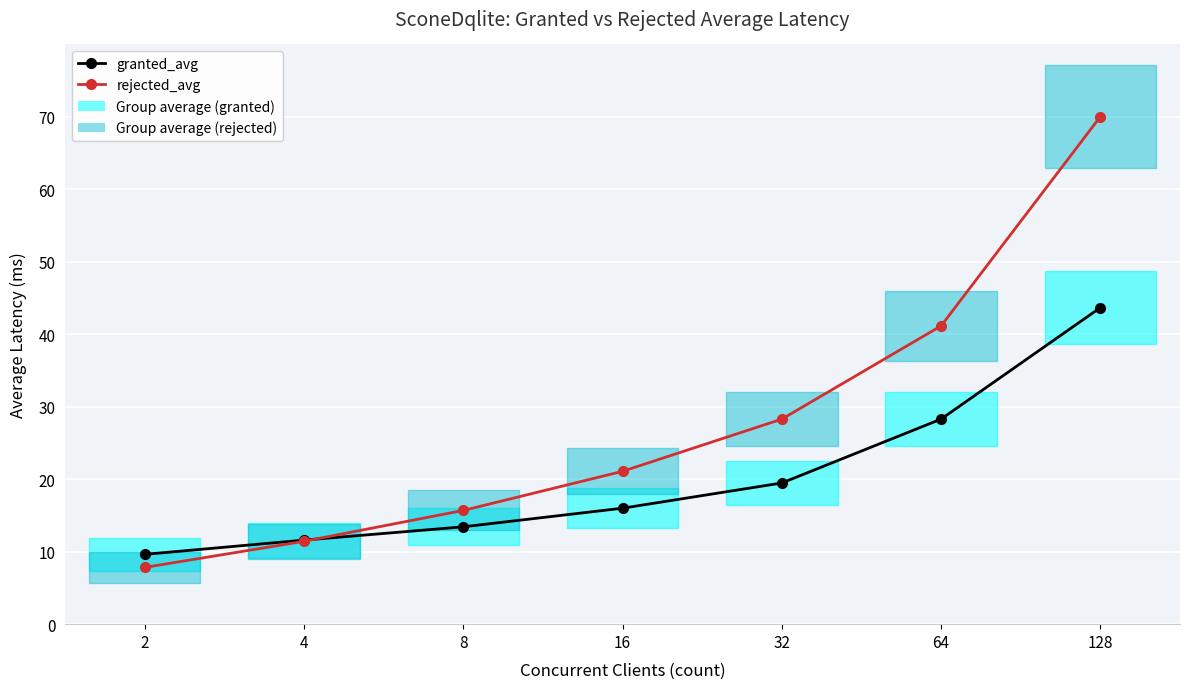

What is the greatest value displayed?

70.0